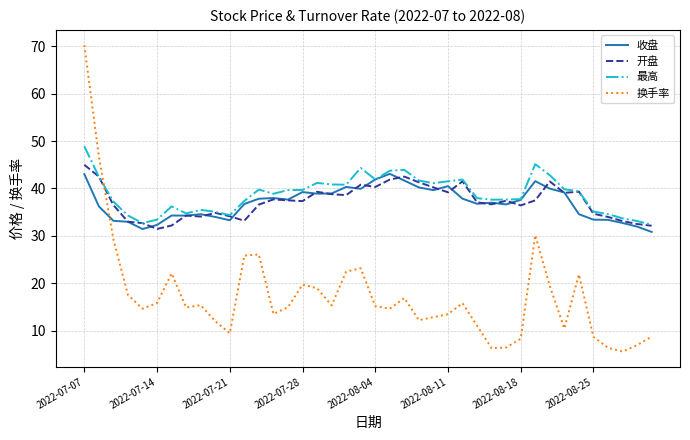

Which series has the largest range (max minus min)?

换手率